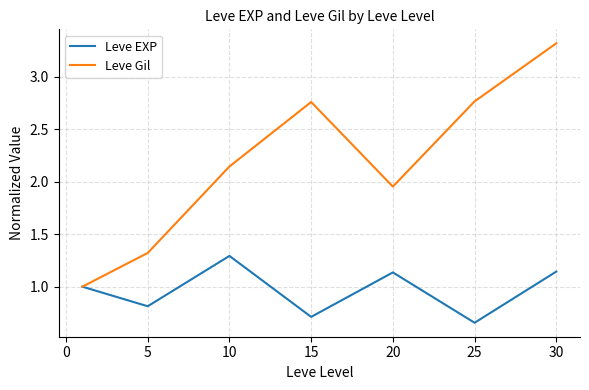

What is the maximum value for Leve EXP?

1.3